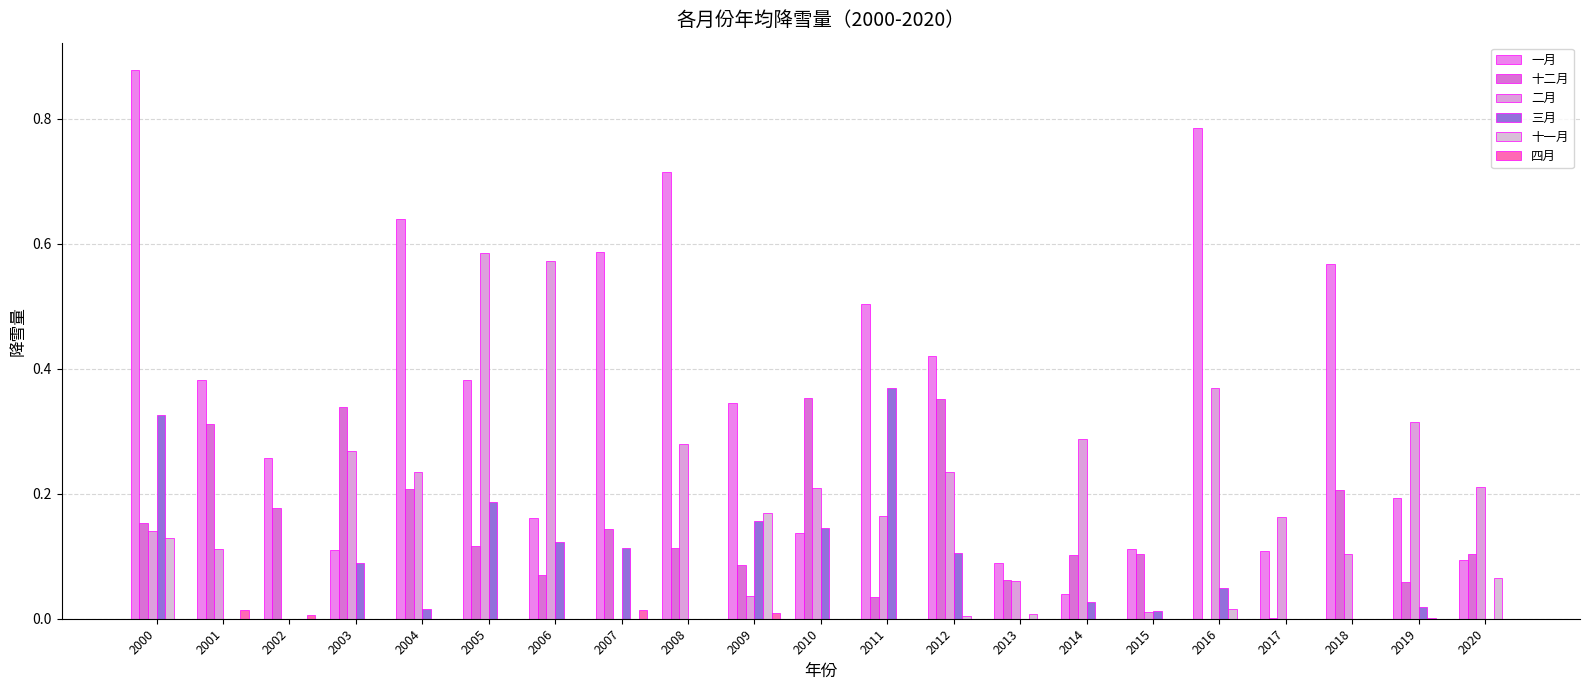

Count the number of data series in this chart.

6